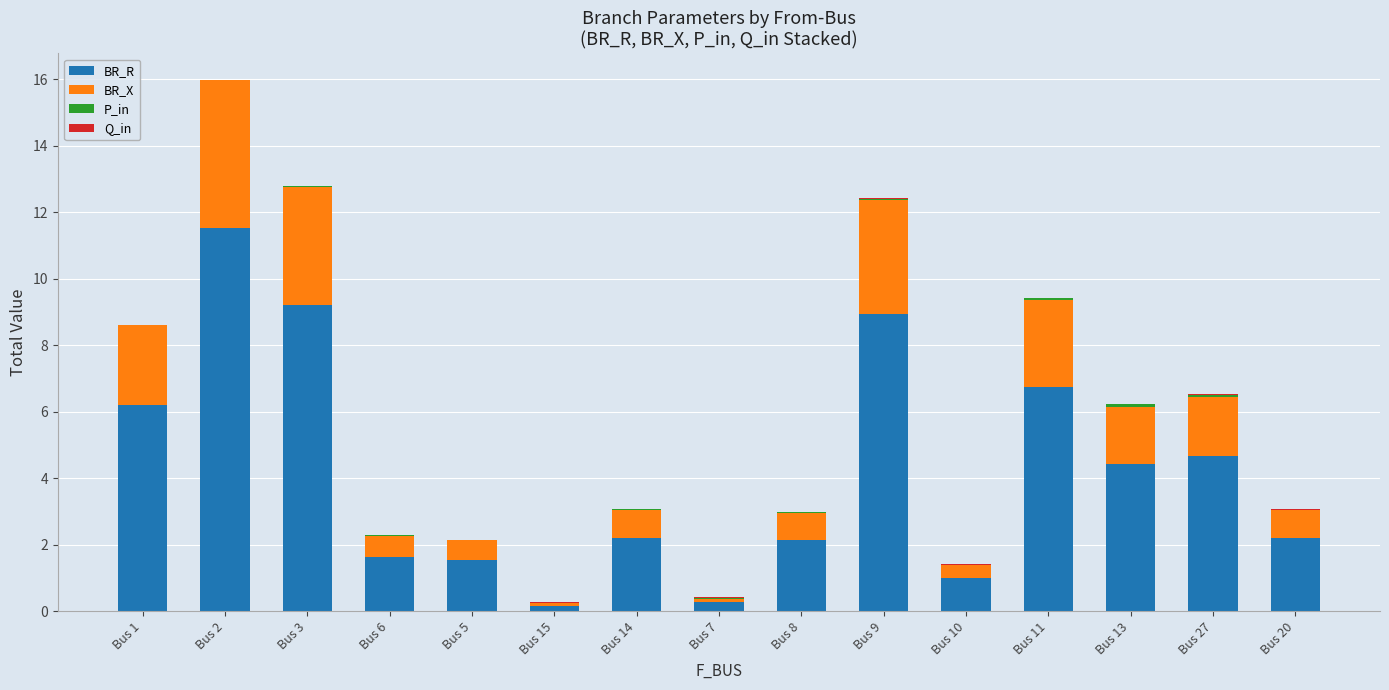

Is it true that BR_R equals 4.7 at Bus 27?

True